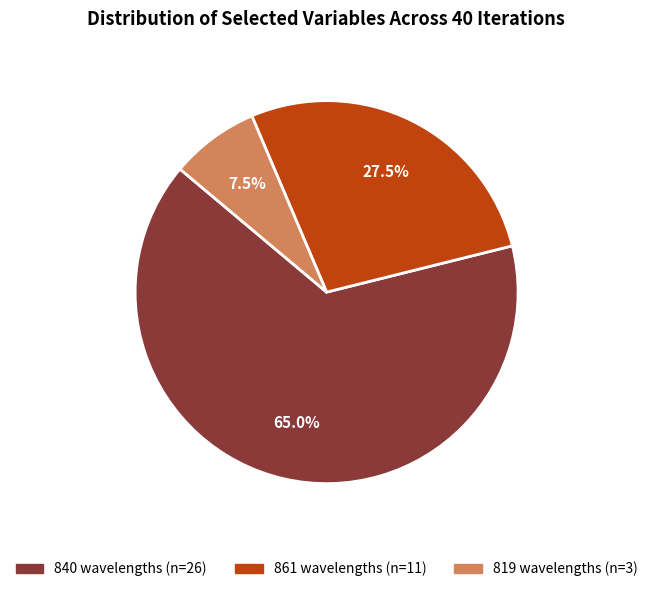

Is there any slice that represents more than half of the pie?

Yes